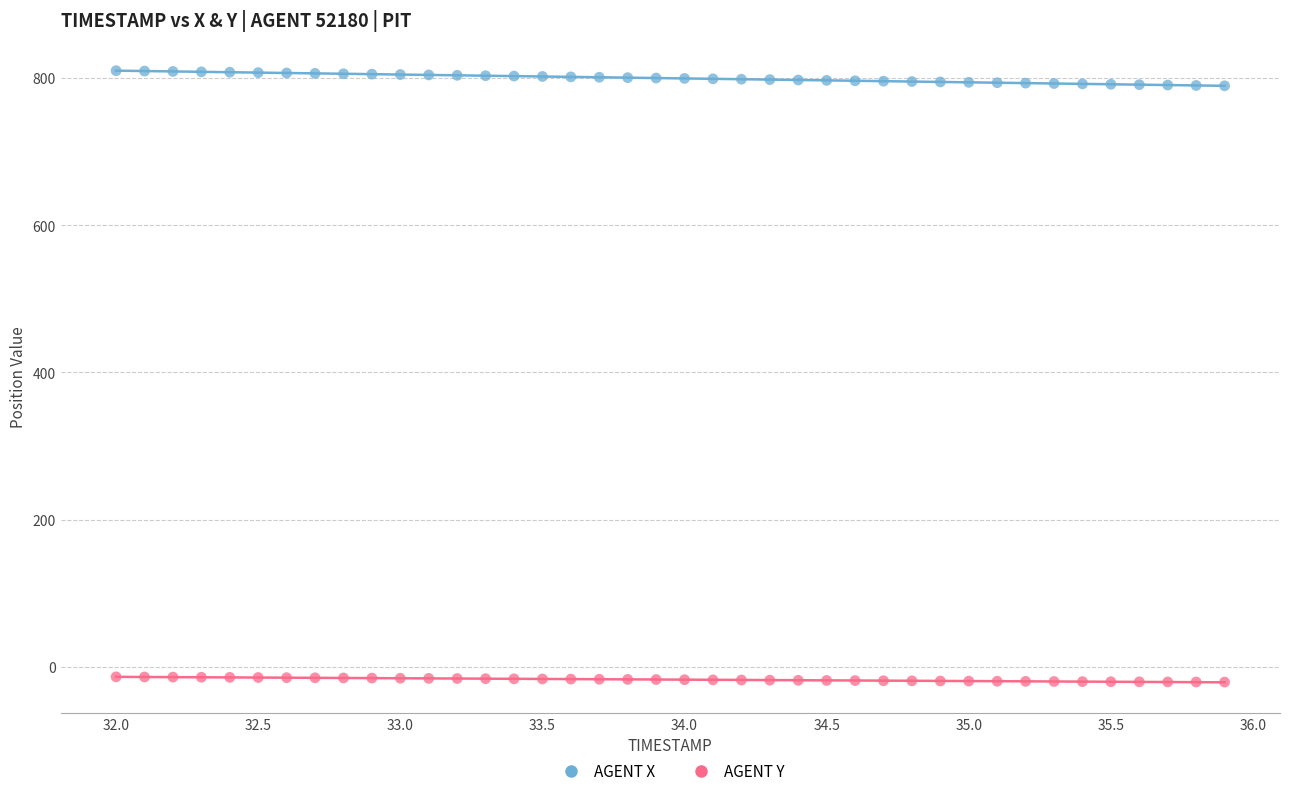

Which series contains the highest Y value?

AGENT X